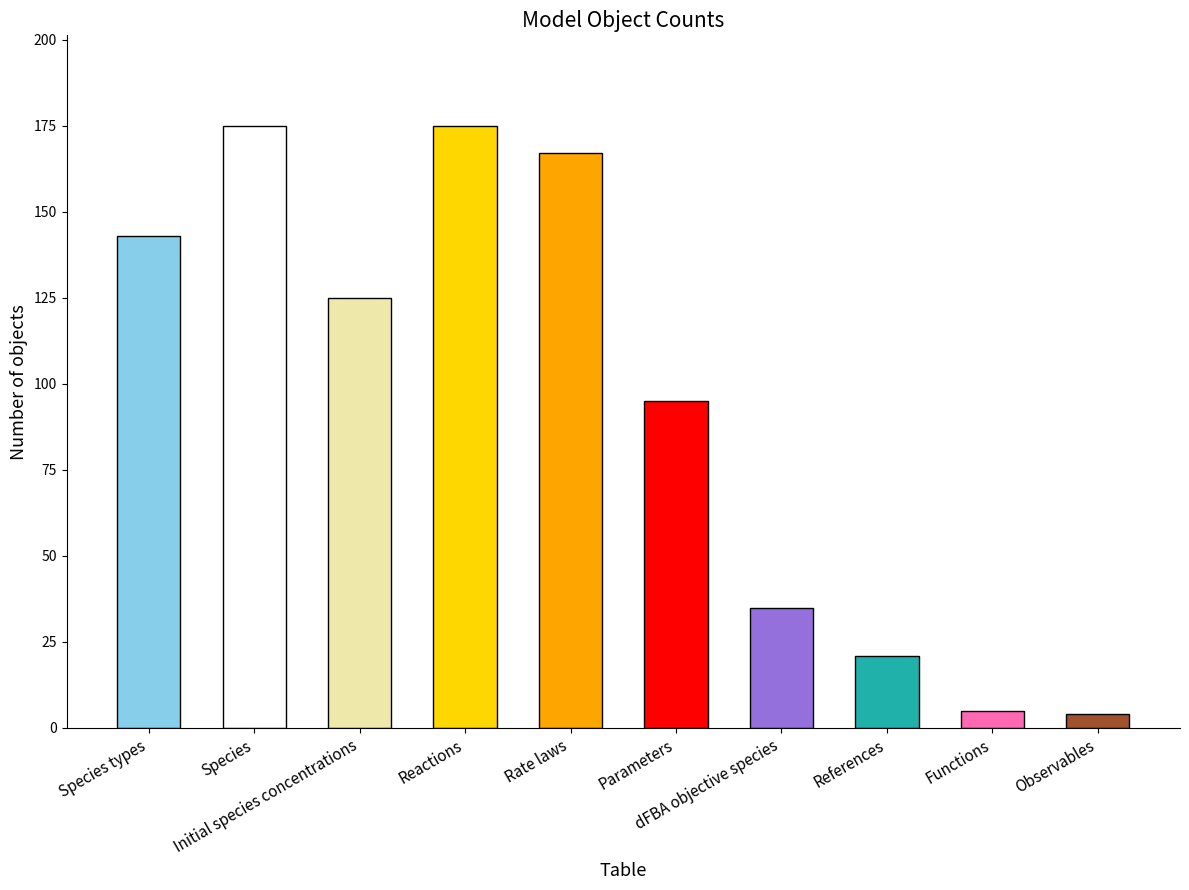

Is it true that the value at Species types is 231?

False